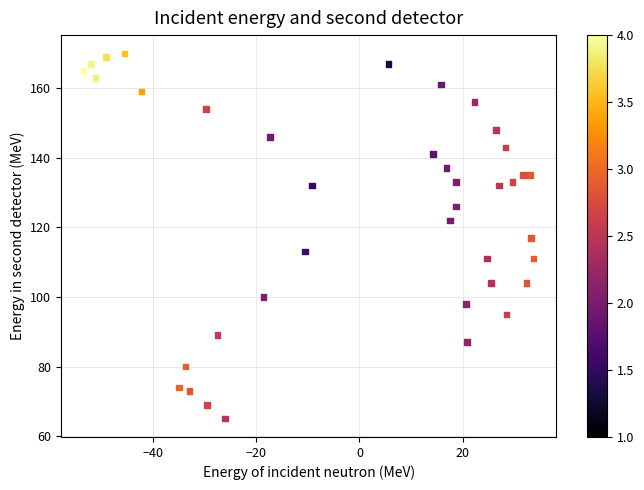

How many points are shown in the scatter plot?

39